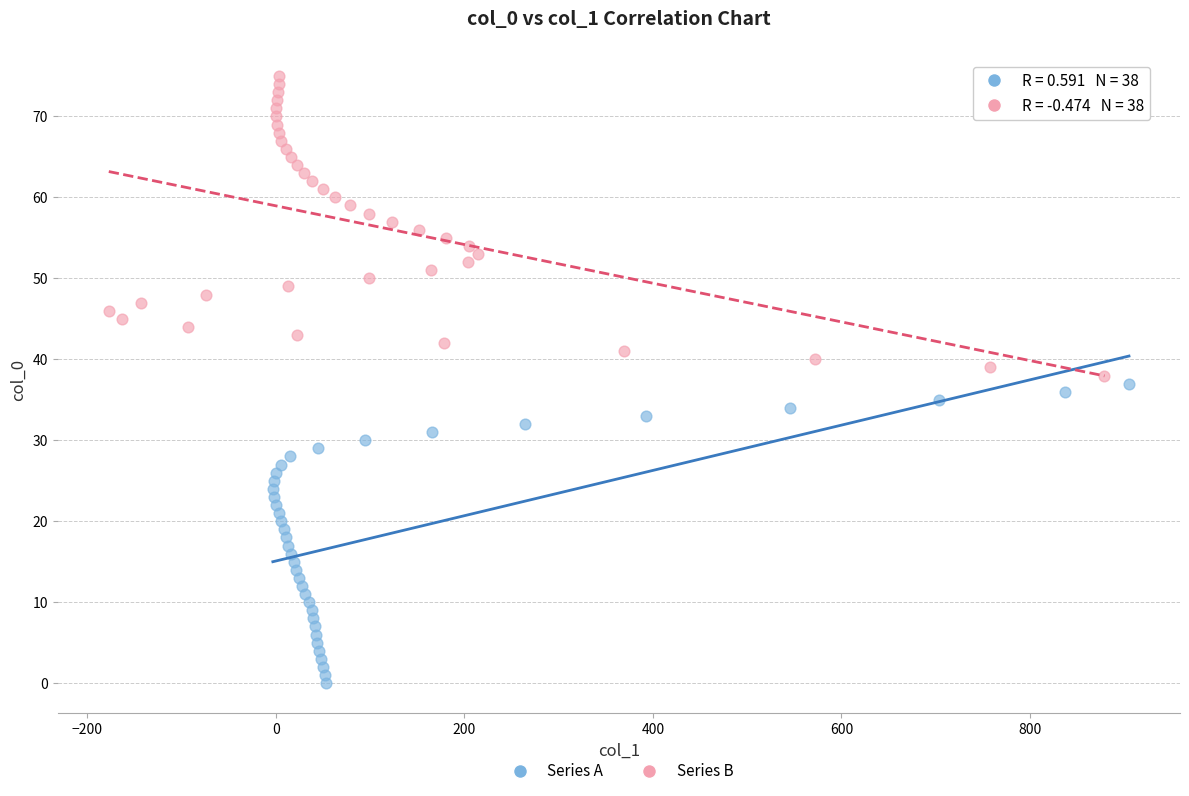

Which series reaches the minimum Y coordinate?

Series A